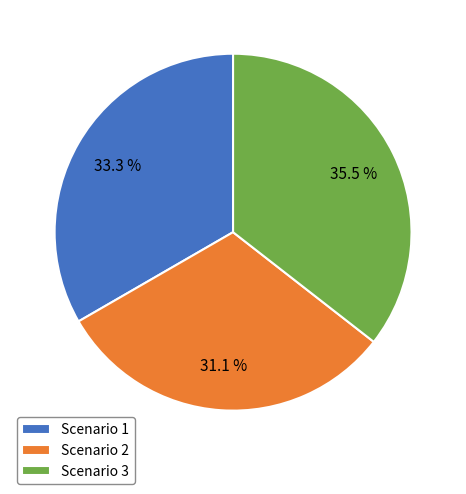

What is the smallest slice in the pie chart?

Scenario 2